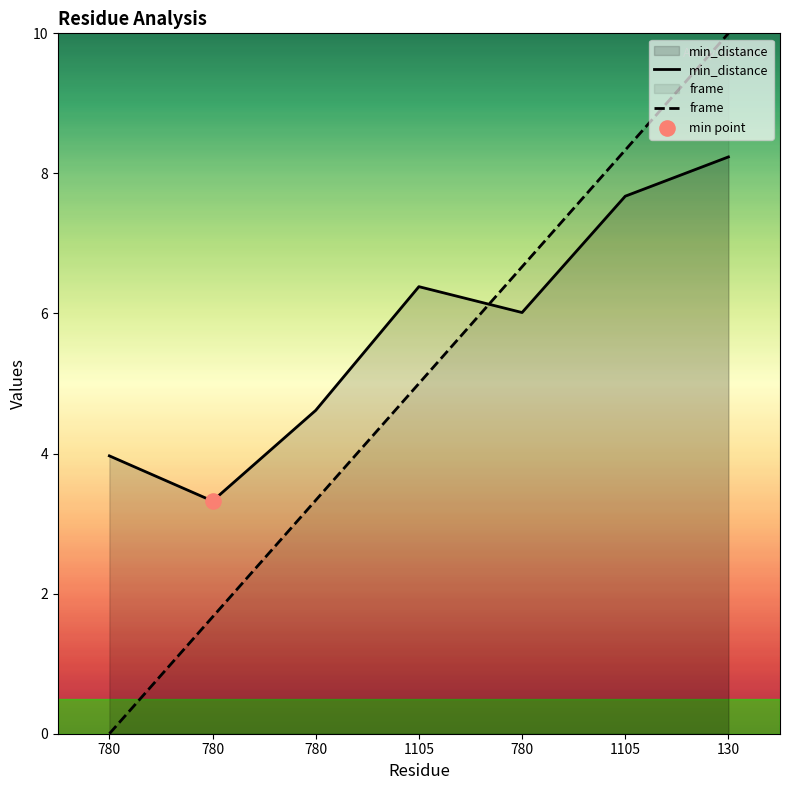

At which category is the sum across all series the highest?

130